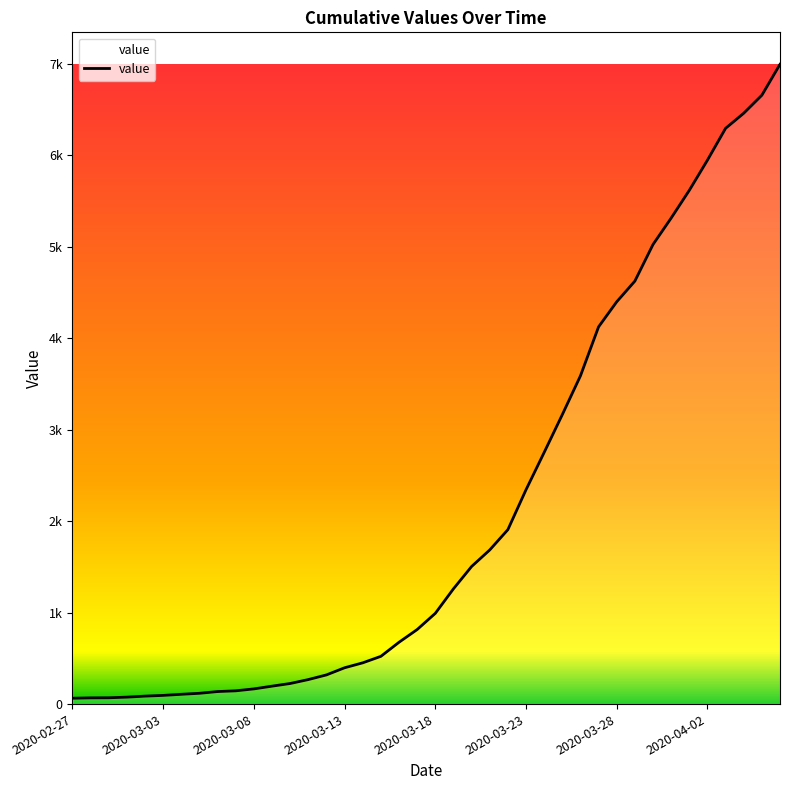

Is this an area chart (filled region under the line)?

Yes